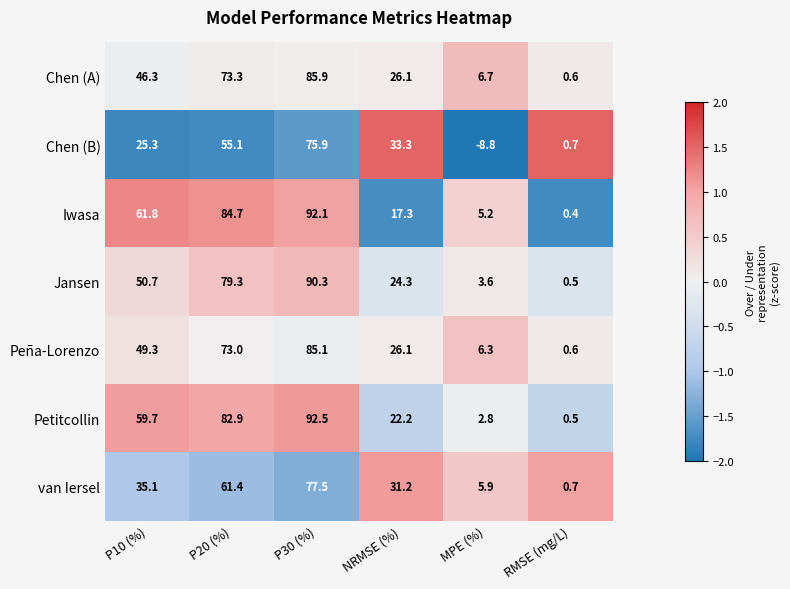

The value of Chen (B) at RMSE (mg/L) is 0.7. True or false?

True